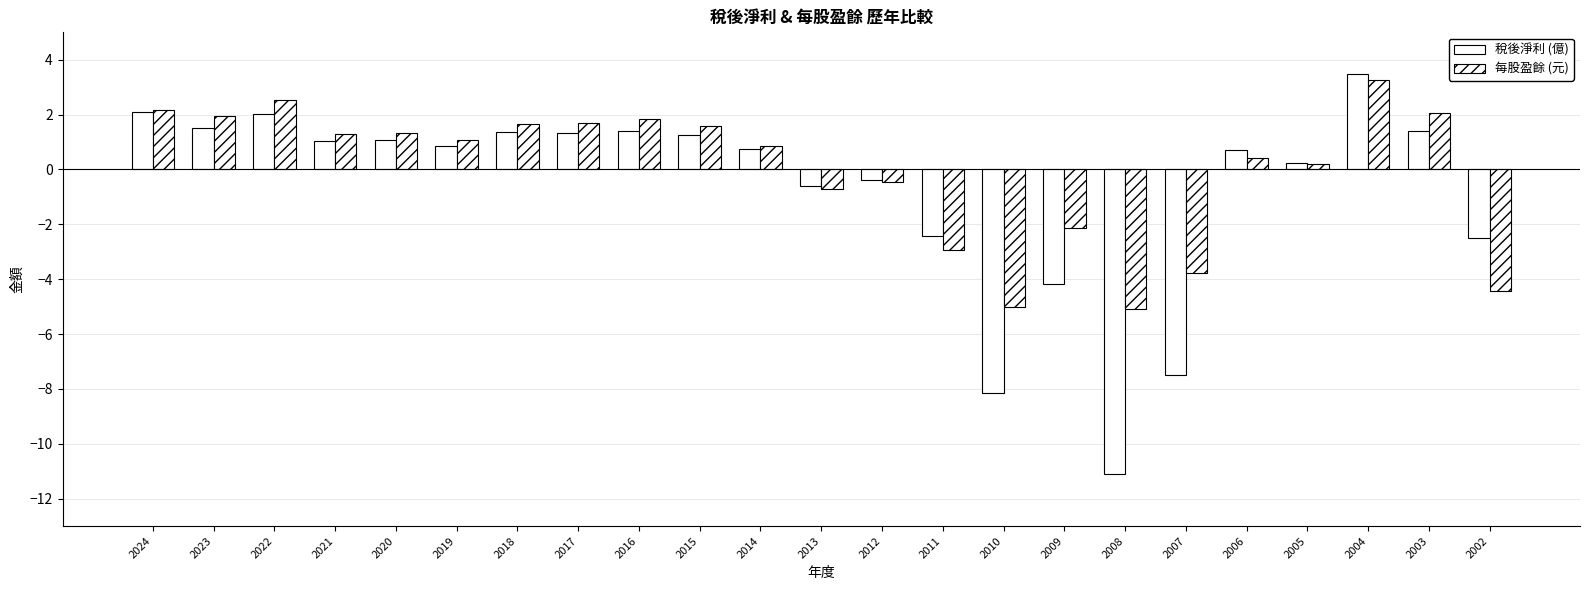

Count the number of categories in the chart.

23